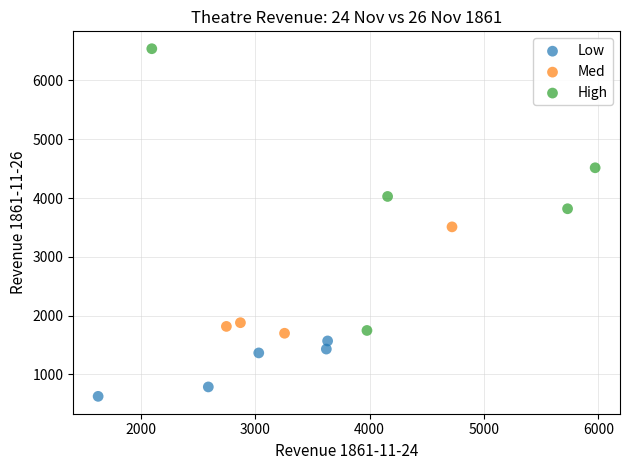

What are all the series names shown in the legend?

Low, Med, High